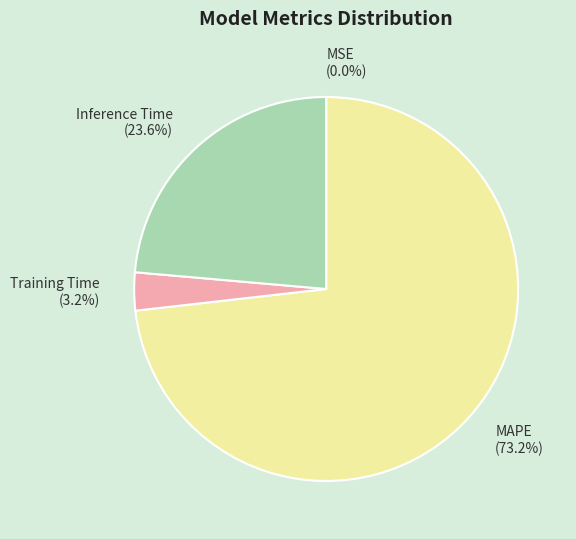

Is it true that Inference Time is 24% of the pie?

True